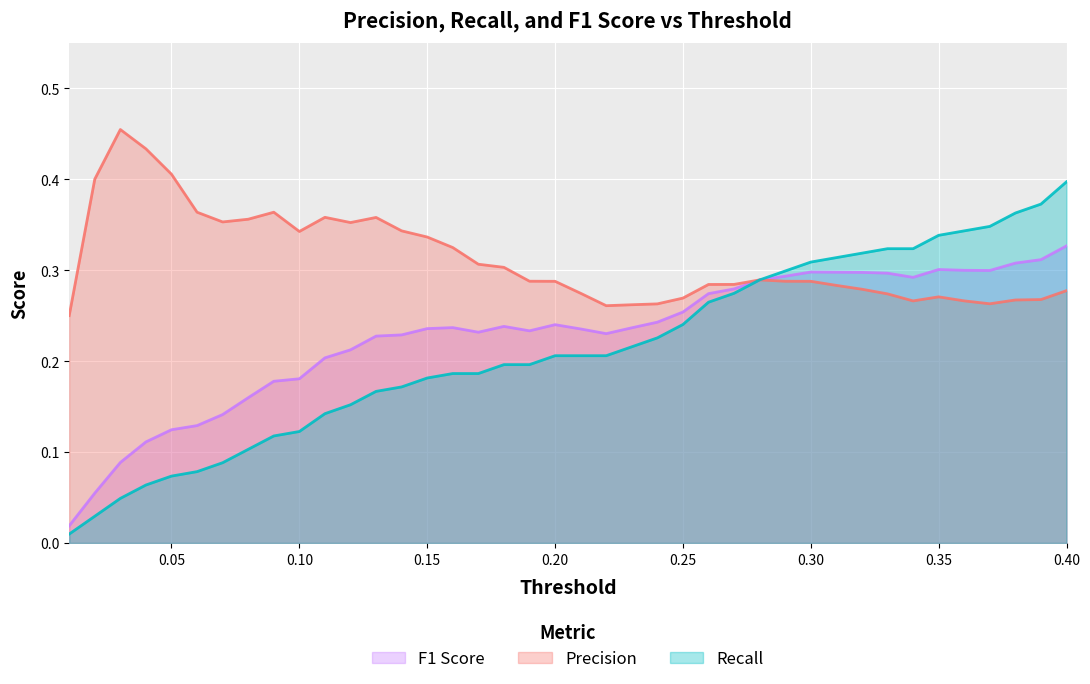

List the series in order of their overall mean, highest first.

Precision, F1 Score, Recall